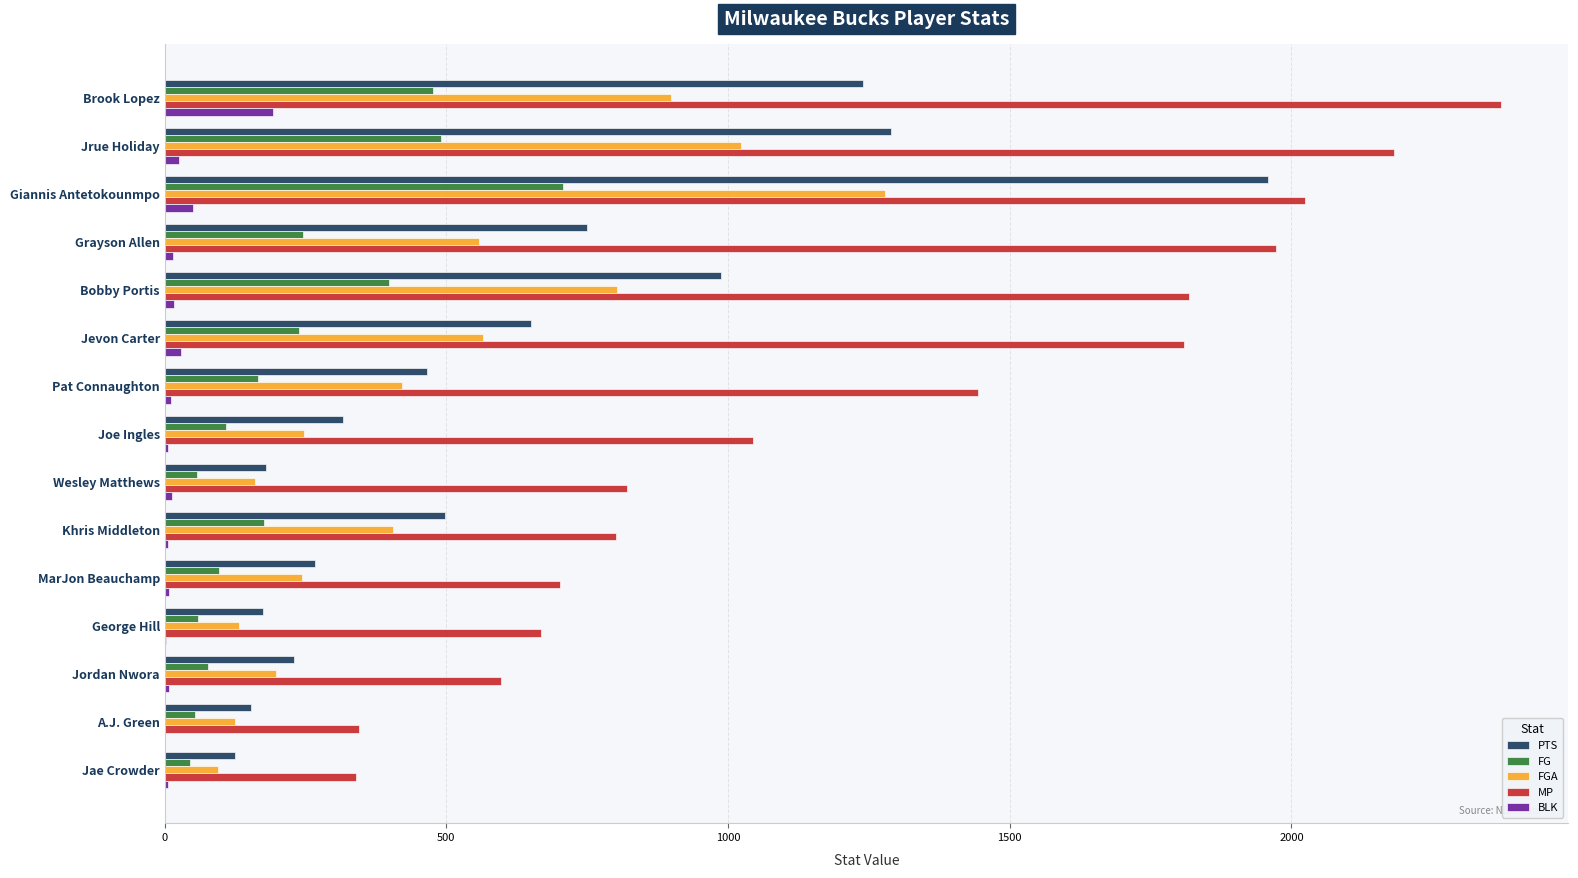

How many distinct data groups are displayed?

5